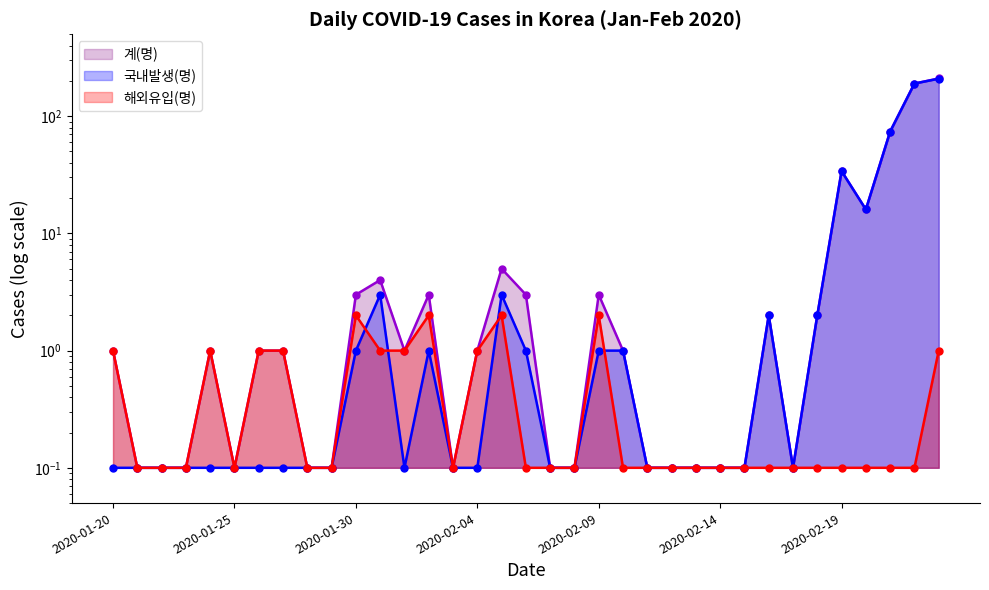

What is the value of the 국내발생(명) point at the 18th from the left?

1.0